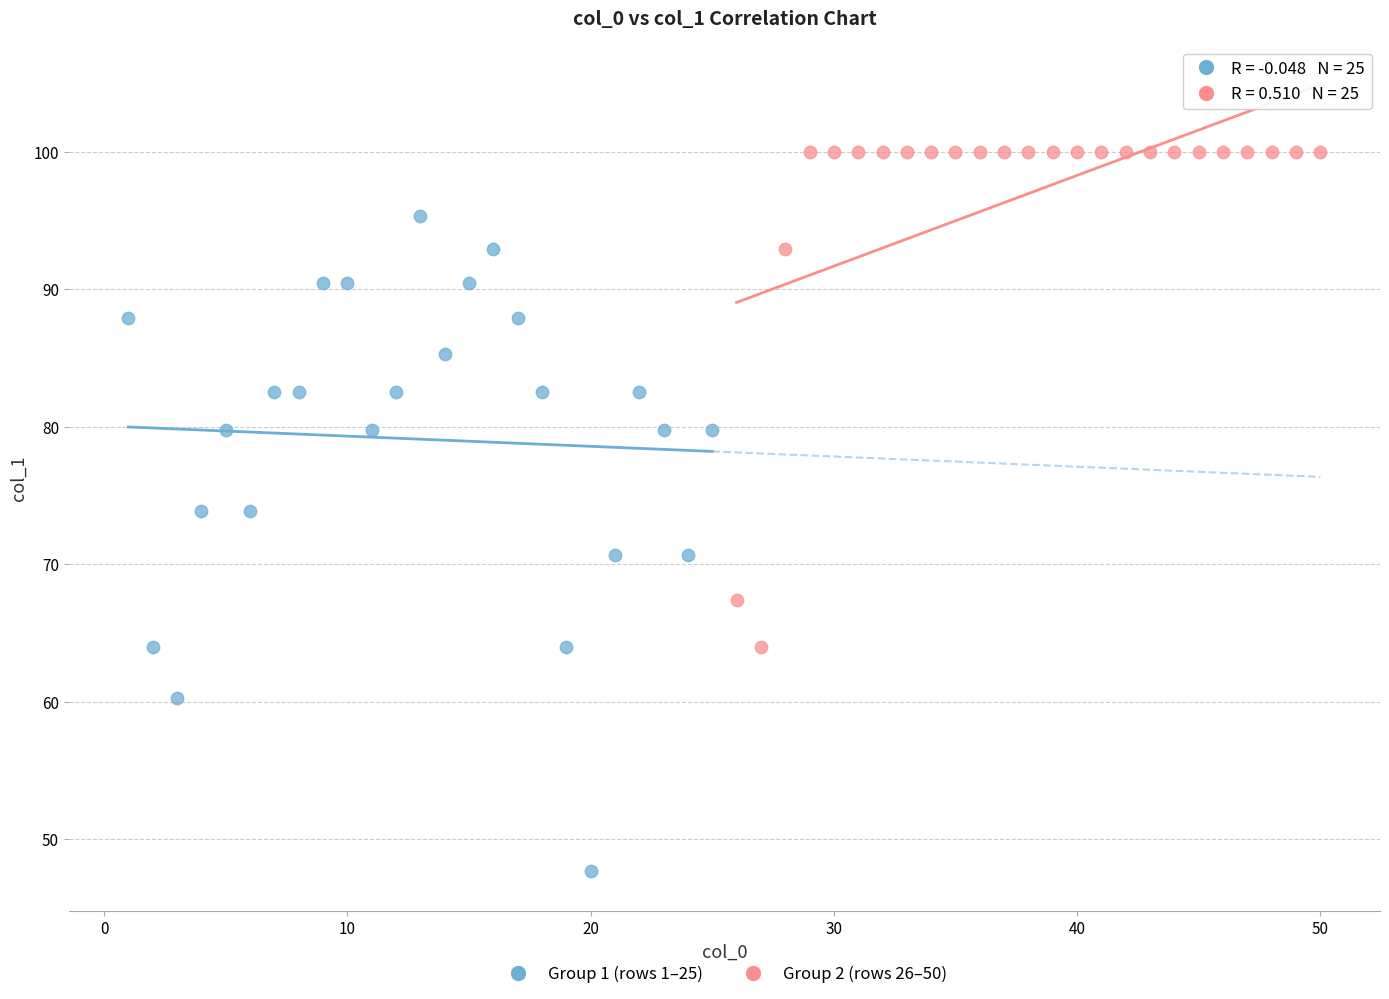

Which series contains the lowest Y value?

Group 1 (rows 1–25)